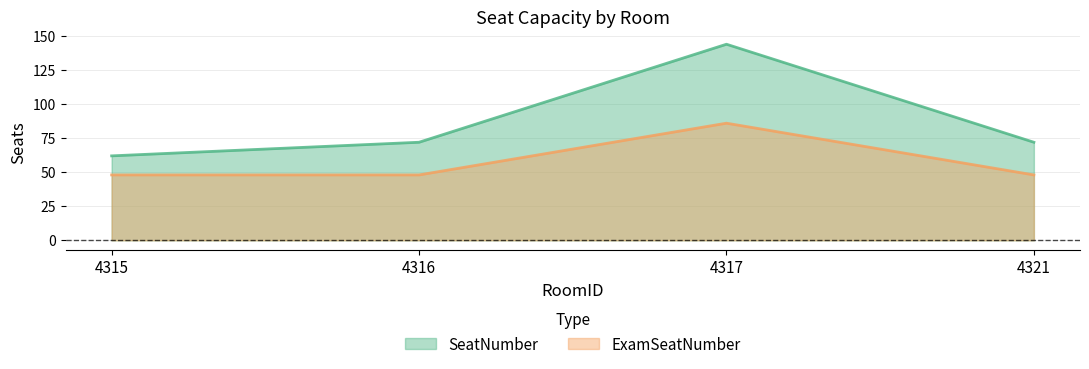

What is the difference between the maximum and minimum values in the SeatNumber series?

82